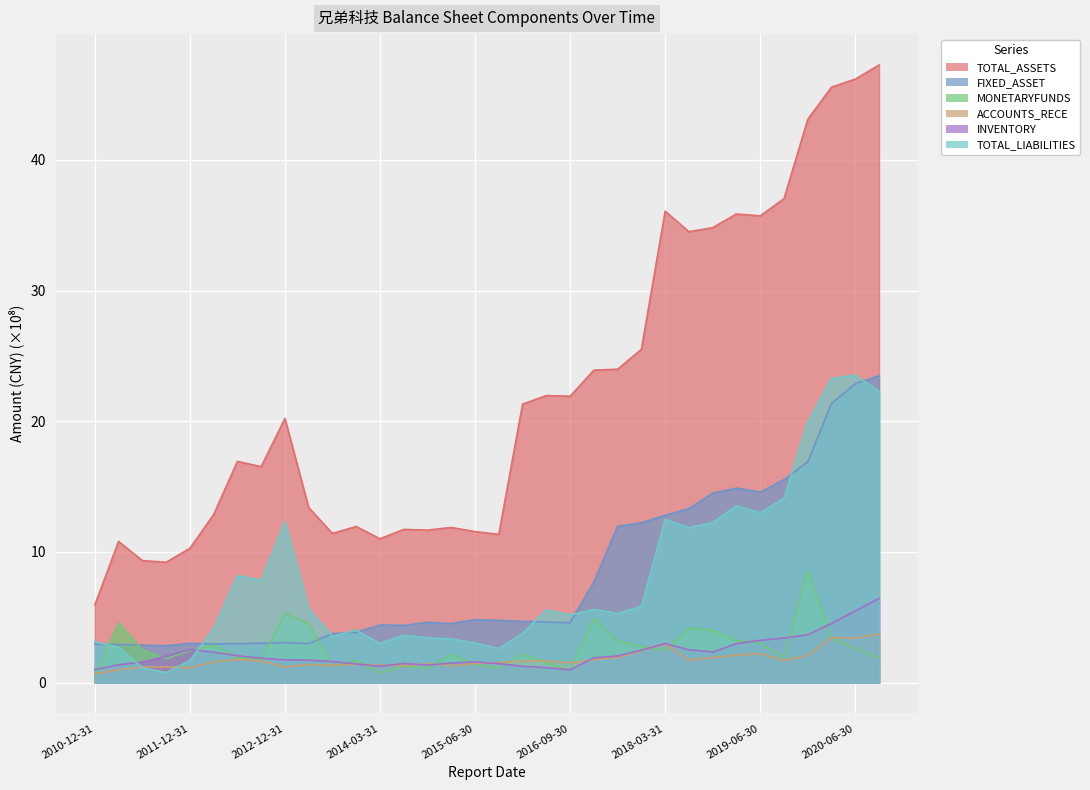

The MONETARYFUNDS series shows 3.7 at 2015-03-31. True or false?

False